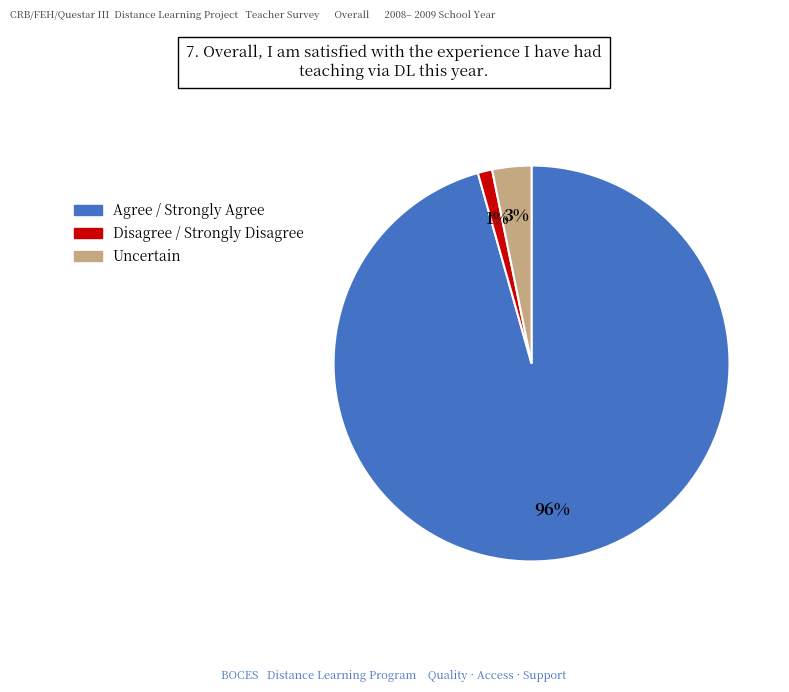

How many segments does this pie chart have?

3